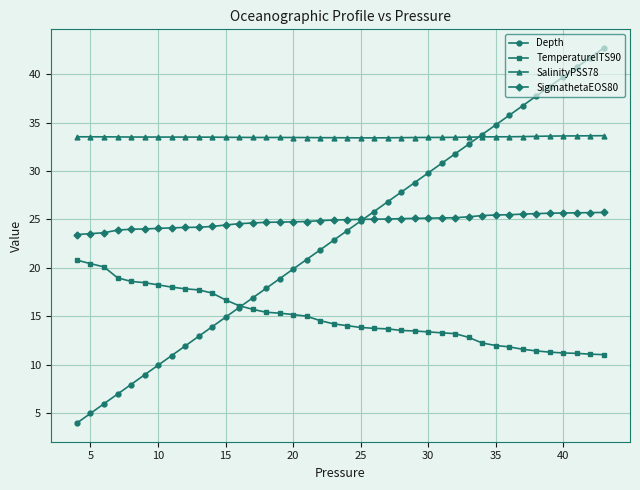

What is the value of the Depth point at the 18th from the left?

20.9